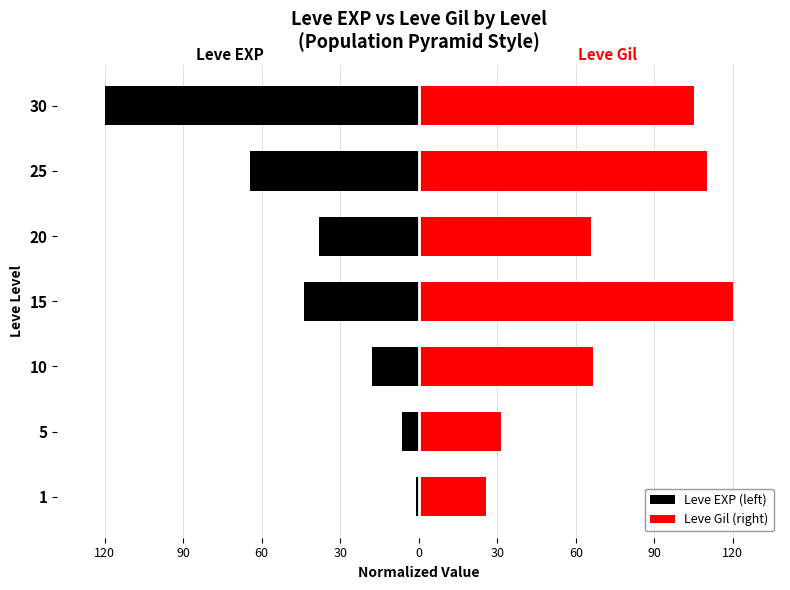

Reading right to left, transcribe all the data shown in this chart.

Leve EXP (left): -120.0	-64.5	-38.3	-43.9	-17.7	-6.4	-1.1
Leve Gil (right): 105.0	110.0	65.8	120.0	66.5	31.5	25.6